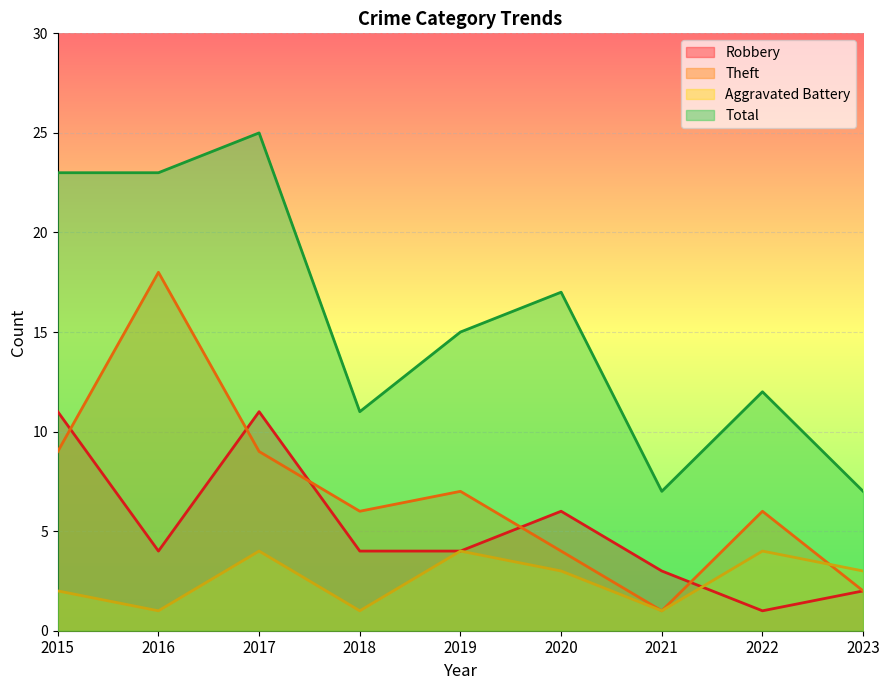

Is the value of Total at 2015 greater than the value of Aggravated Battery at 2019?

Yes